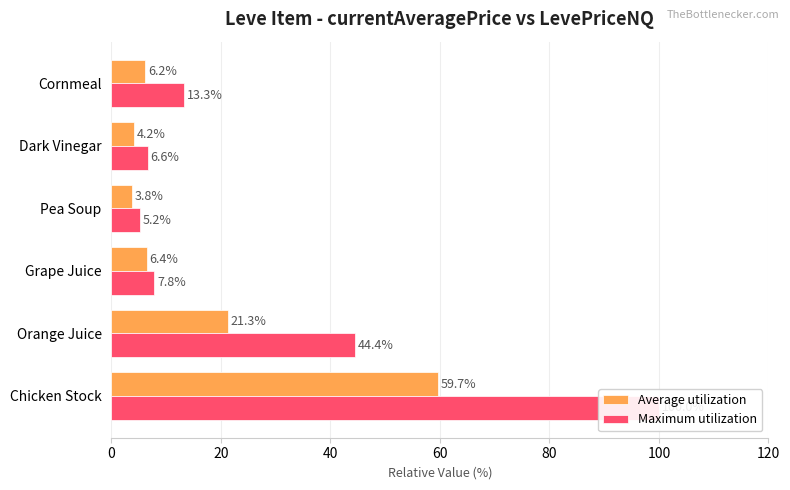

Are the bars grouped side by side (vs. stacked)?

Yes